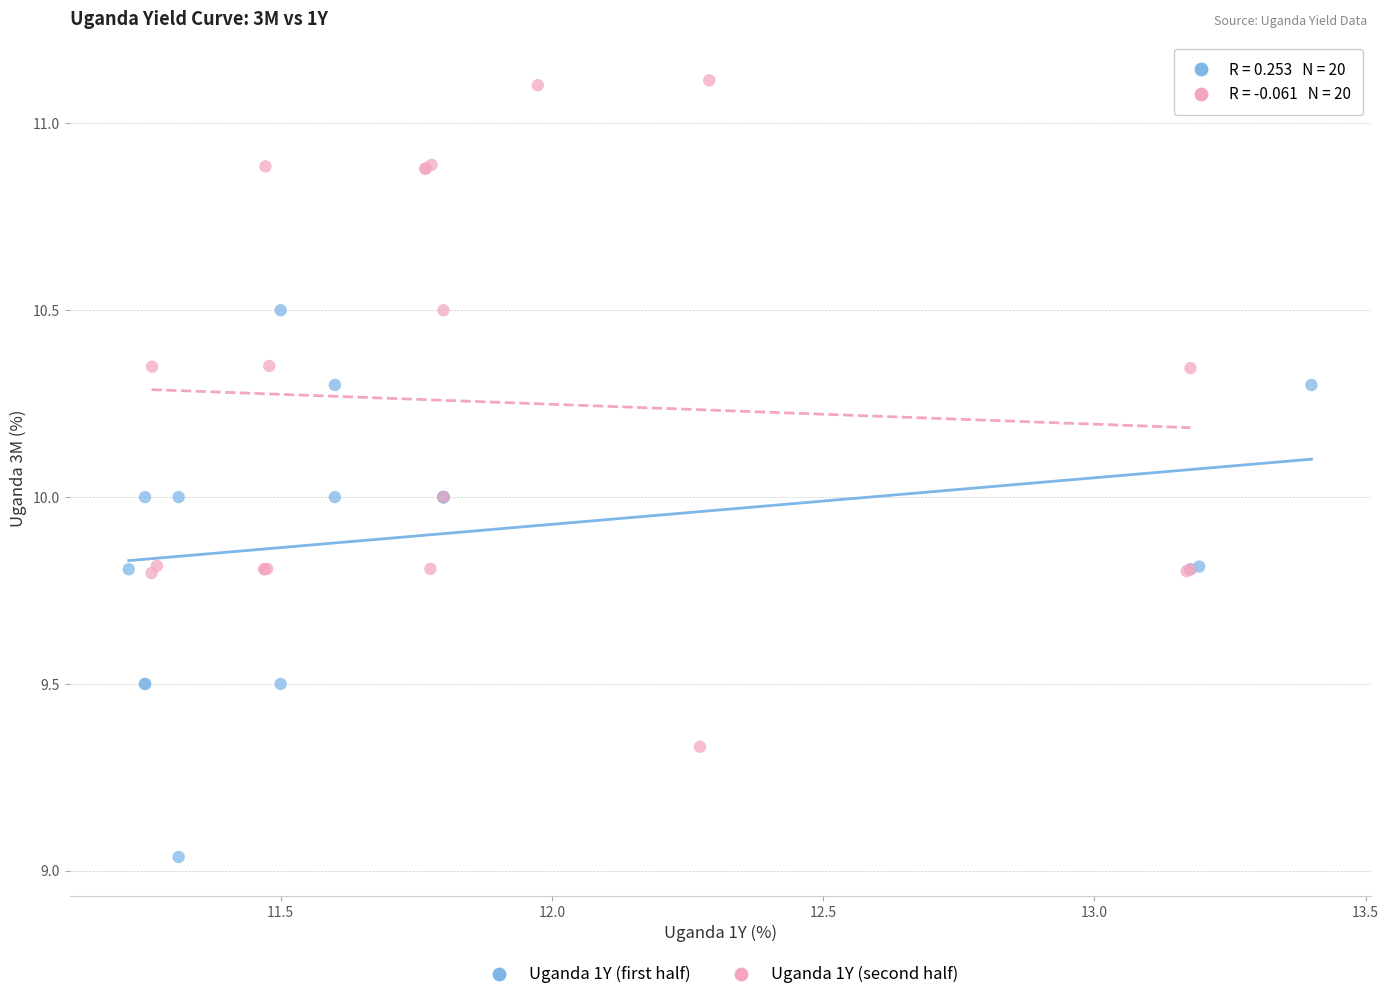

Which series contains the highest Y value?

Uganda 1Y (second half)